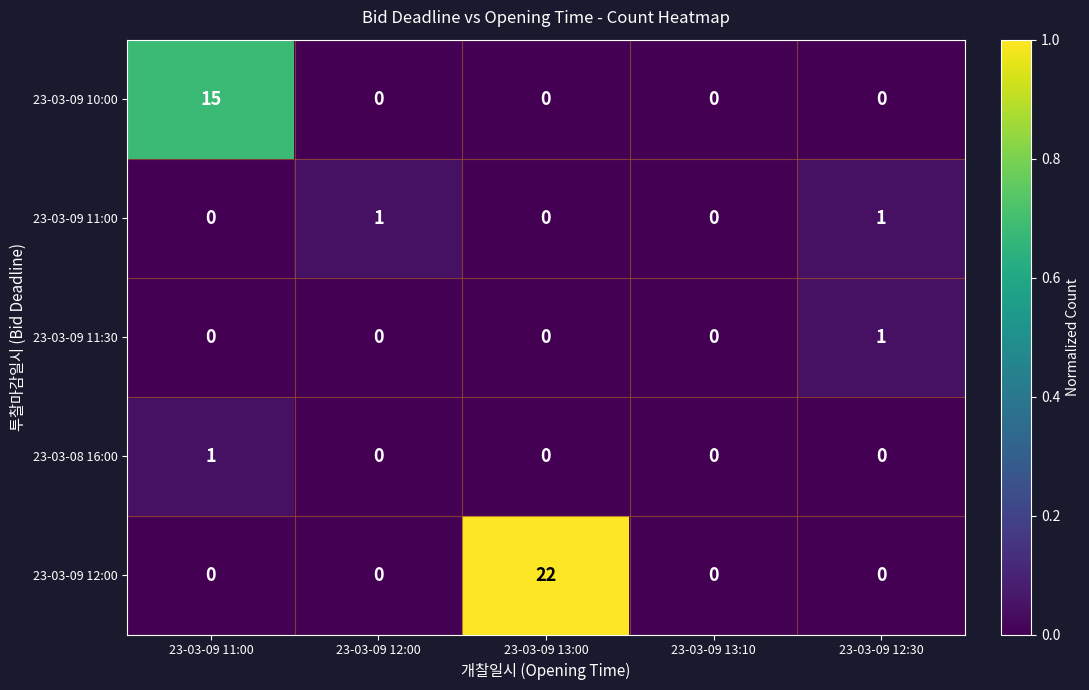

What is the maximum value shown in the chart?

22